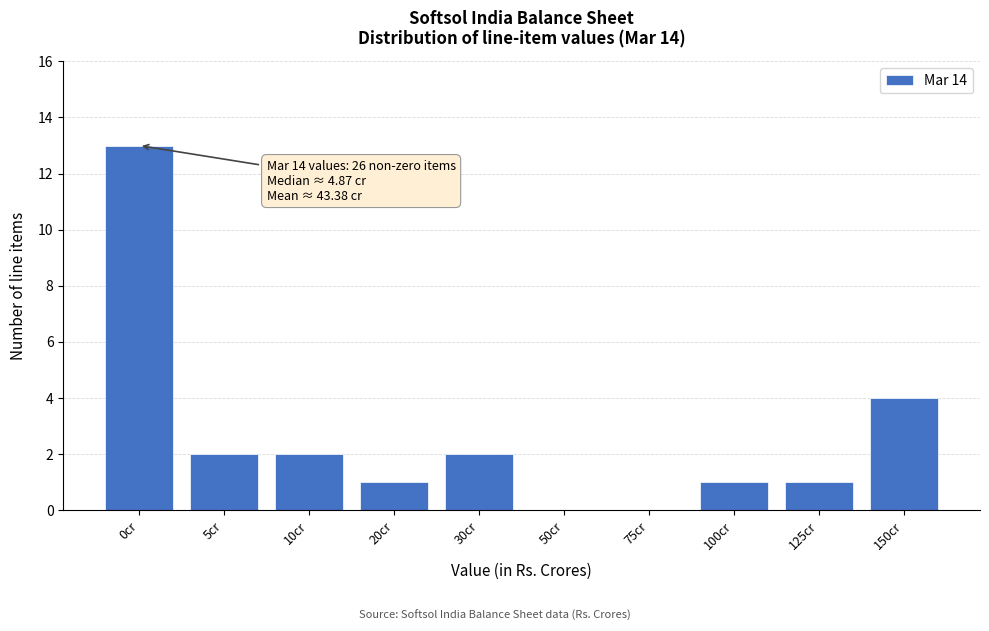

Reading left to right, list all the values displayed in this chart.

0cr=13	5cr=2	10cr=2	20cr=1	30cr=2	50cr=0	75cr=0	100cr=1	125cr=1	150cr=4